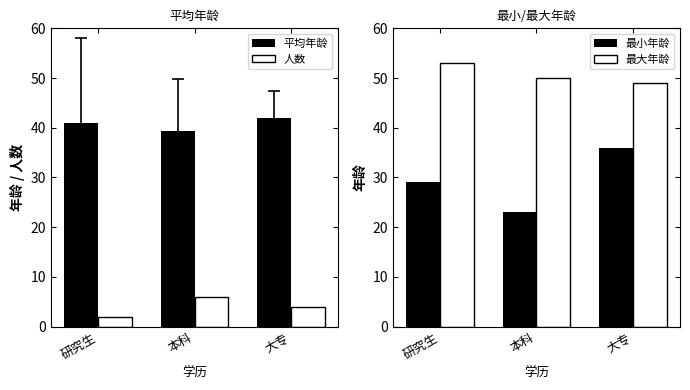

At how many categories does at least one series exceed 43?

3